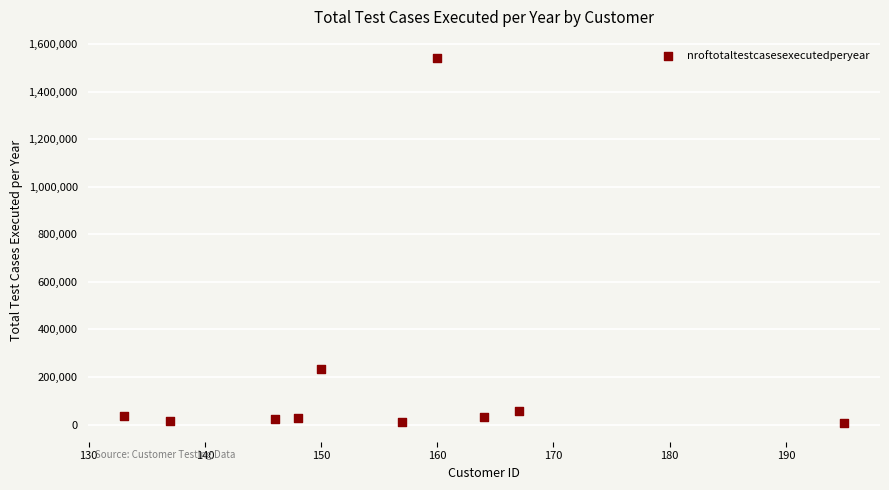

What is the range of X values (max minus min)?

62